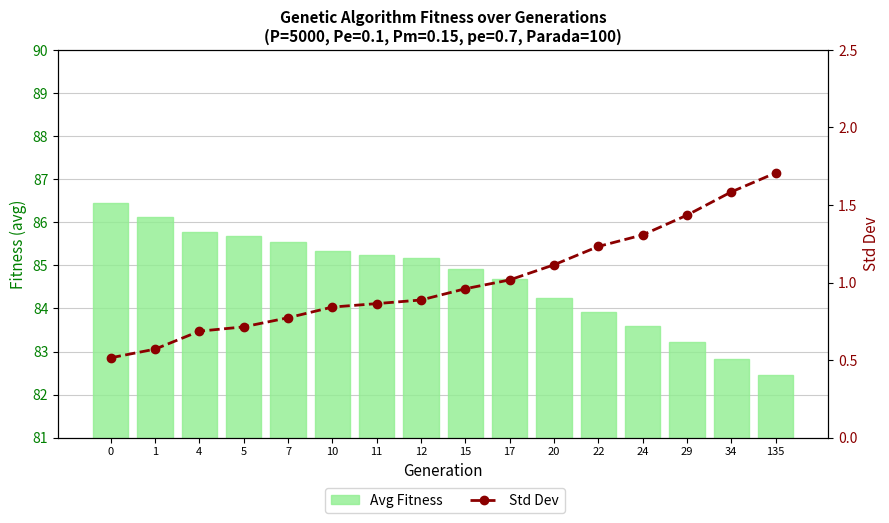

What is the spread (max minus min) of values at 20?

83.1